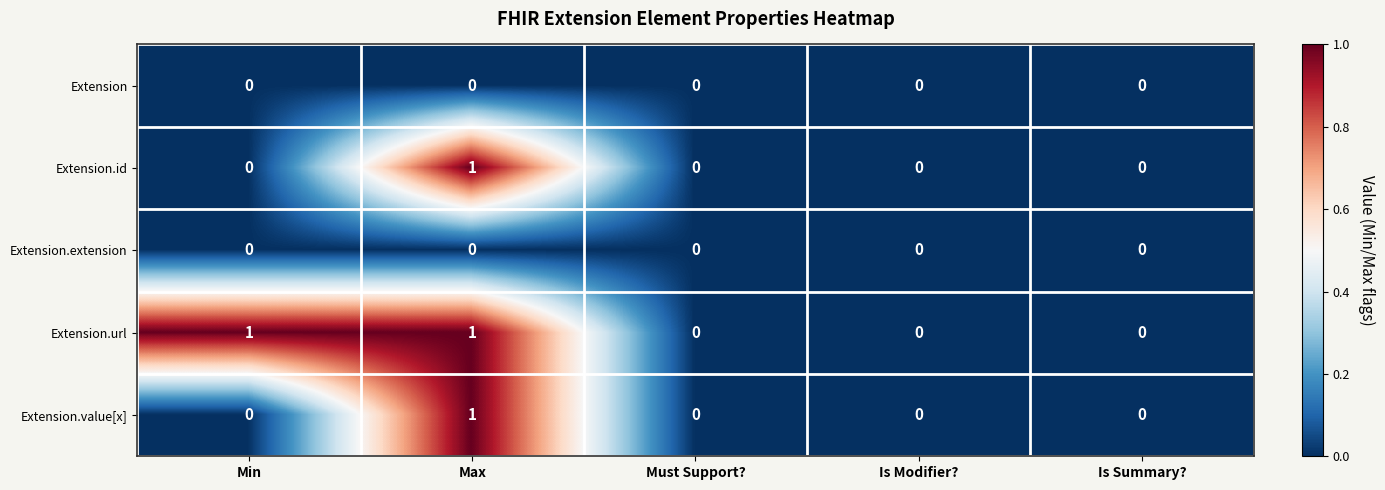

Reading left to right, transcribe all the data shown in this chart.

Extension: Min=0	Max=0	Must Support?=0	Is Modifier?=0	Is Summary?=0
Extension.id: Min=0	Max=1	Must Support?=0	Is Modifier?=0	Is Summary?=0
Extension.extension: Min=0	Max=0	Must Support?=0	Is Modifier?=0	Is Summary?=0
Extension.url: Min=1	Max=1	Must Support?=0	Is Modifier?=0	Is Summary?=0
Extension.value[x]: Min=0	Max=1	Must Support?=0	Is Modifier?=0	Is Summary?=0